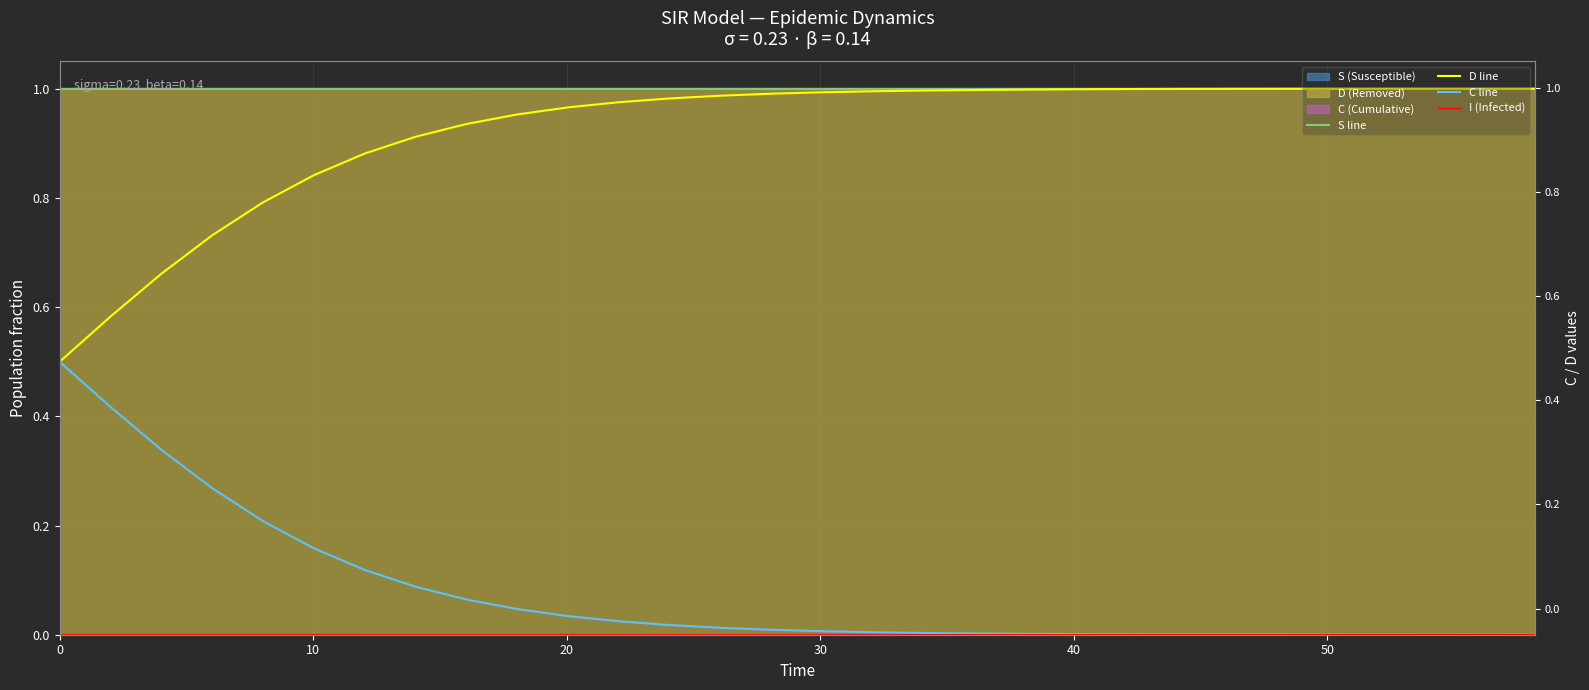

At how many categories does at least one series exceed 0?

30